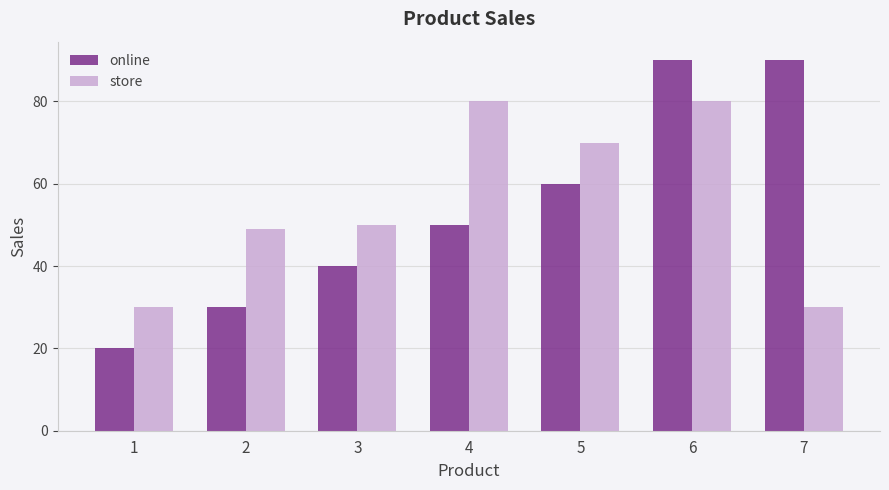

What is the difference between the store values at 6 and 2?

31